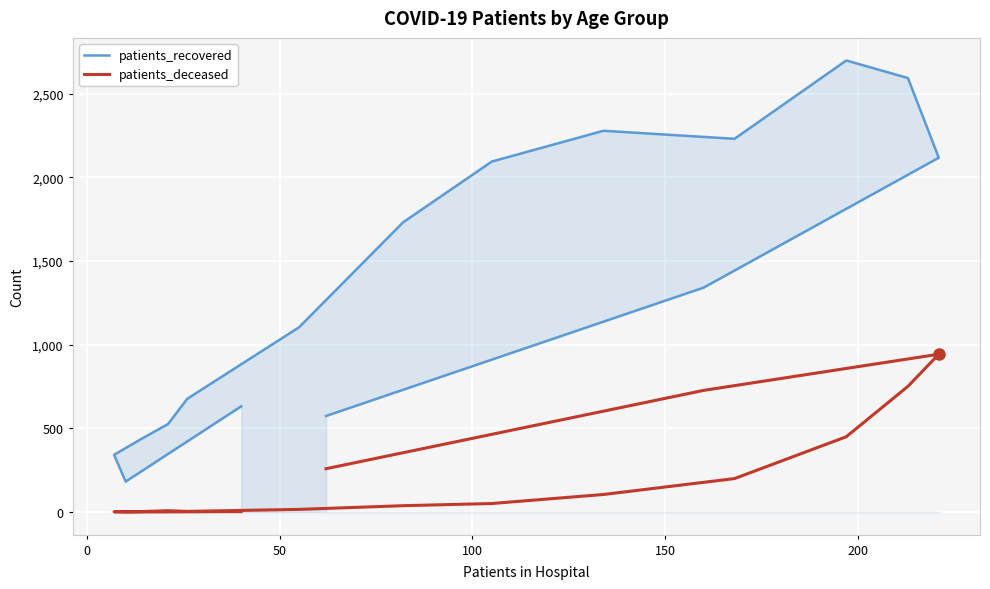

What is the average value of the patients_deceased series?

222